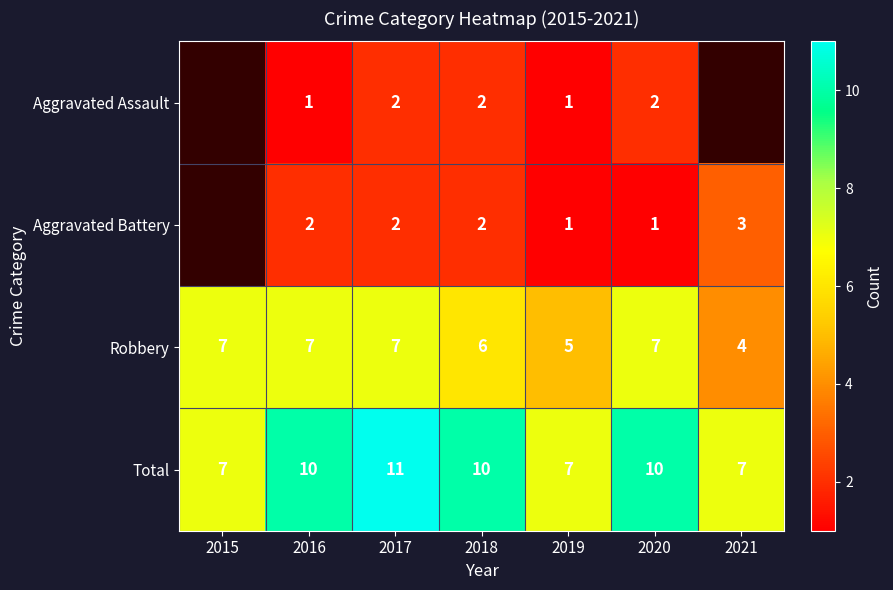

At which label is Robbery closest to 5?

2019